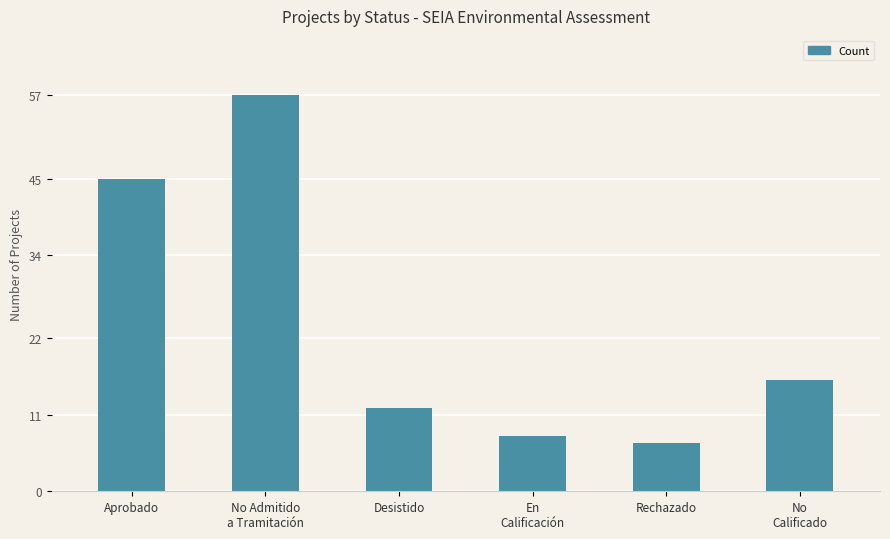

Count the number of categories in the chart.

6